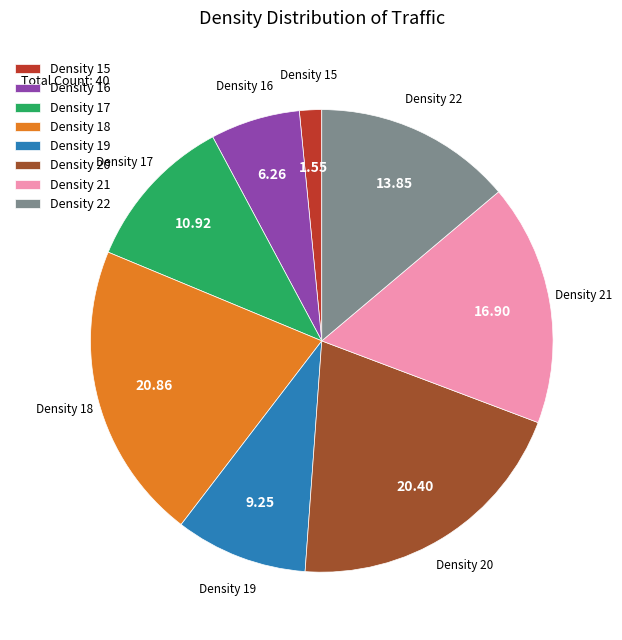

Is there any slice that represents more than half of the pie?

No